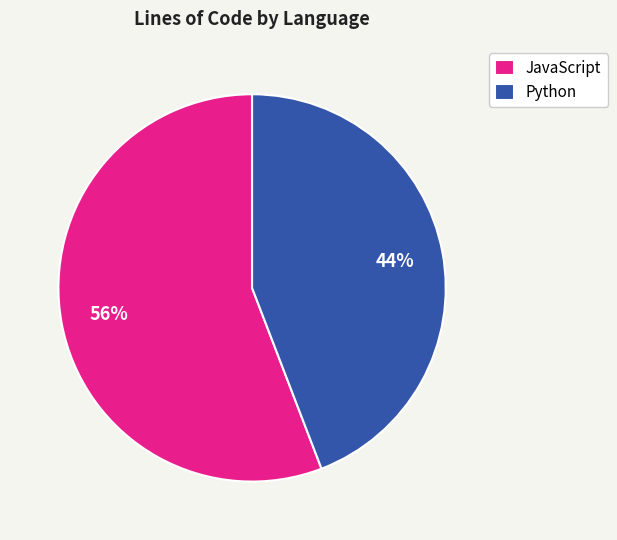

Do JavaScript and Python together represent more than half of the pie?

Yes